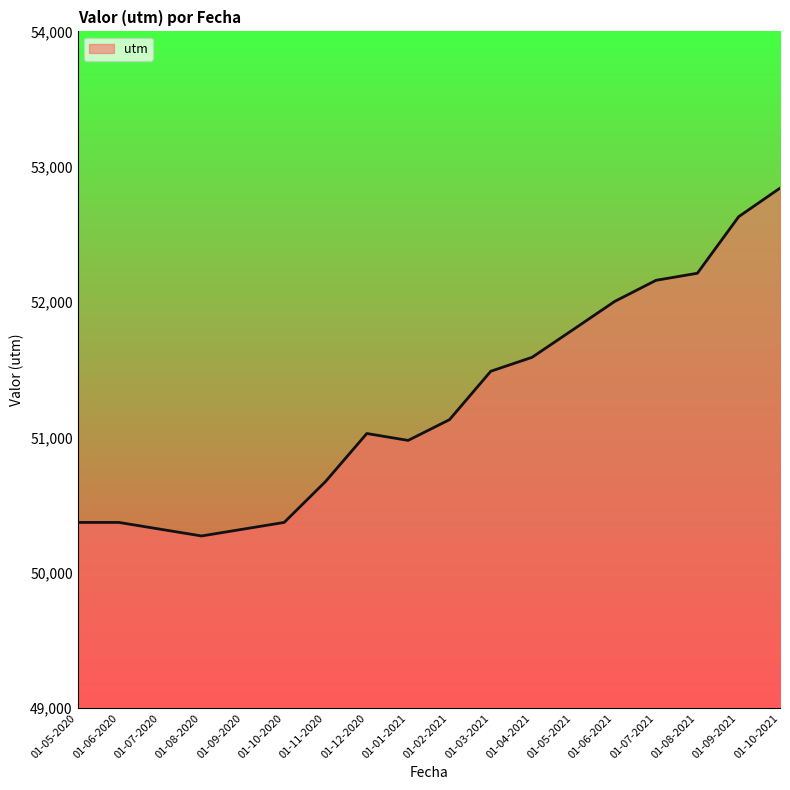

What is the smallest value displayed?

50272